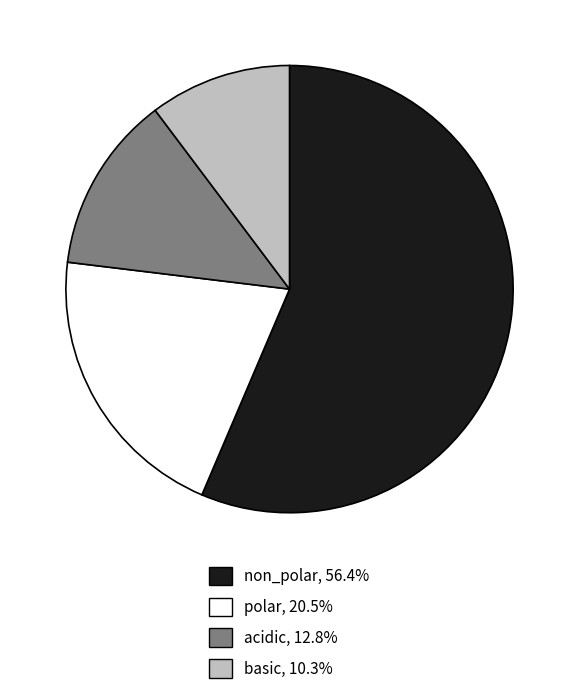

Is the sum of acidic and non_polar greater than half?

Yes